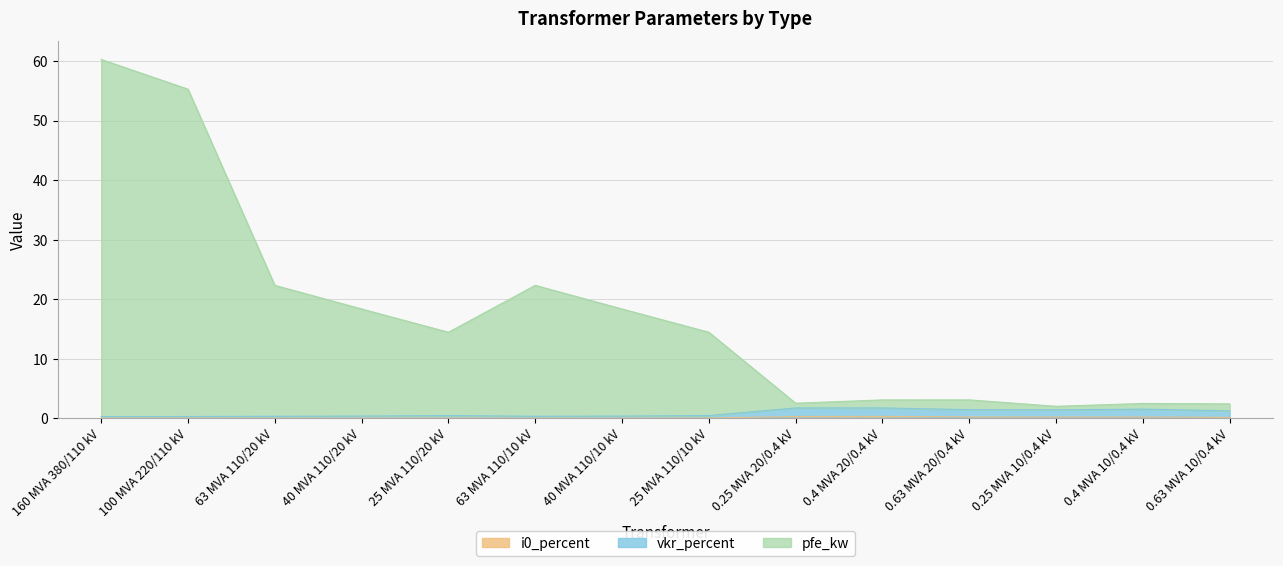

The i0_percent series shows 0.3 at 0.63 MVA 10/0.4 kV. True or false?

False